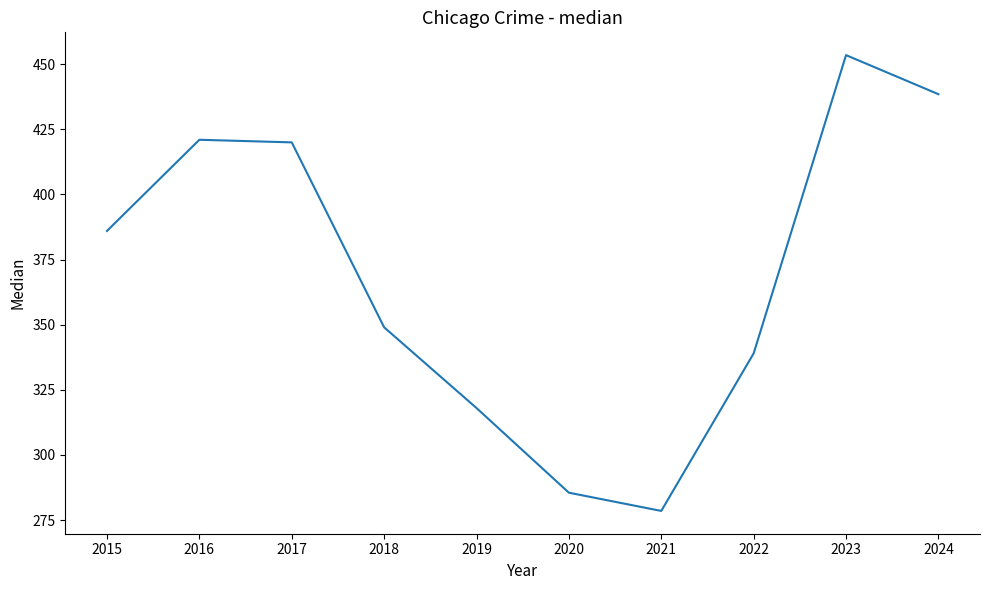

Where is the first local minimum?

2021